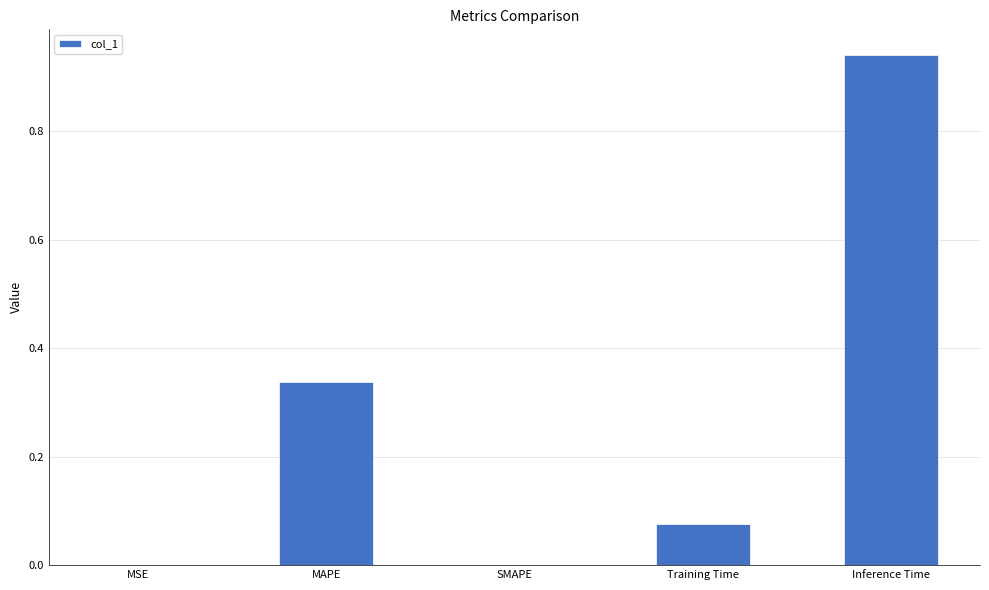

At which category does the chart reach its peak across all series?

Inference Time